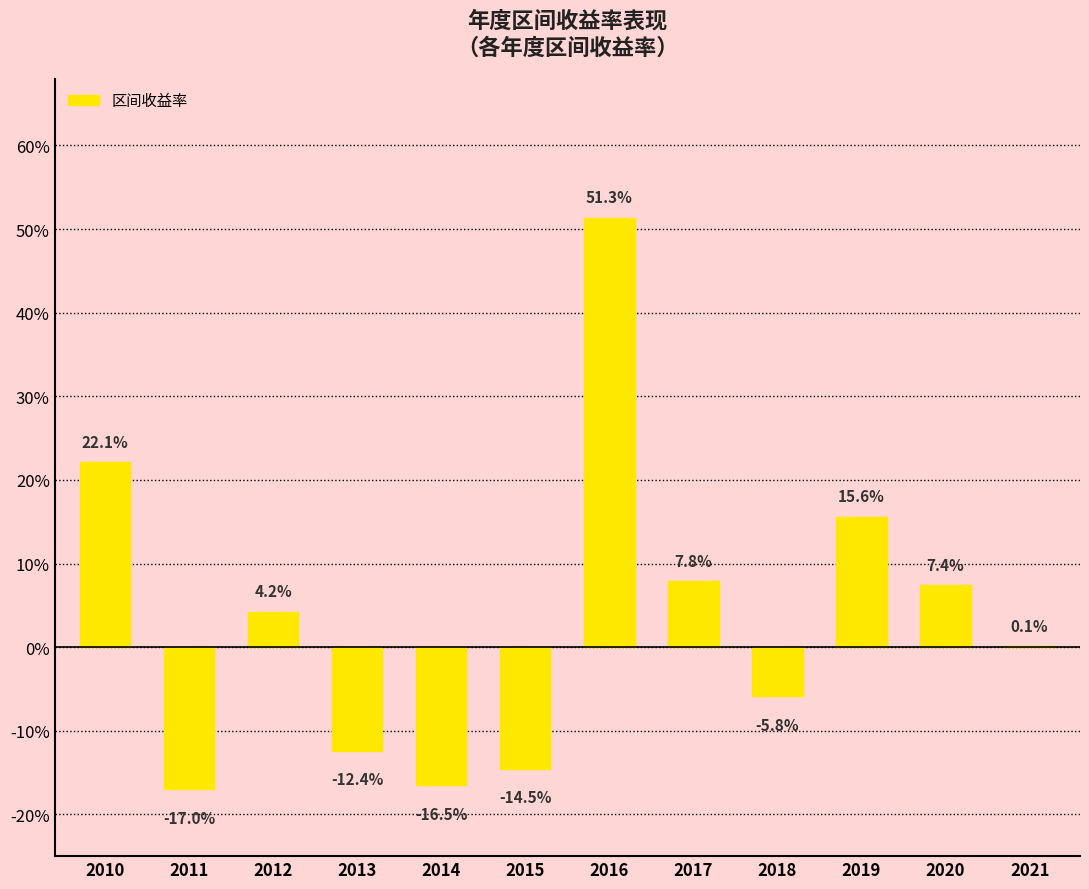

Reading left to right, transcribe all the data shown in this chart.

2010=0.2	2011=-0.2	2012=0.0	2013=-0.1	2014=-0.2	2015=-0.1	2016=0.5	2017=0.1	2018=-0.1	2019=0.2	2020=0.1	2021=0.0